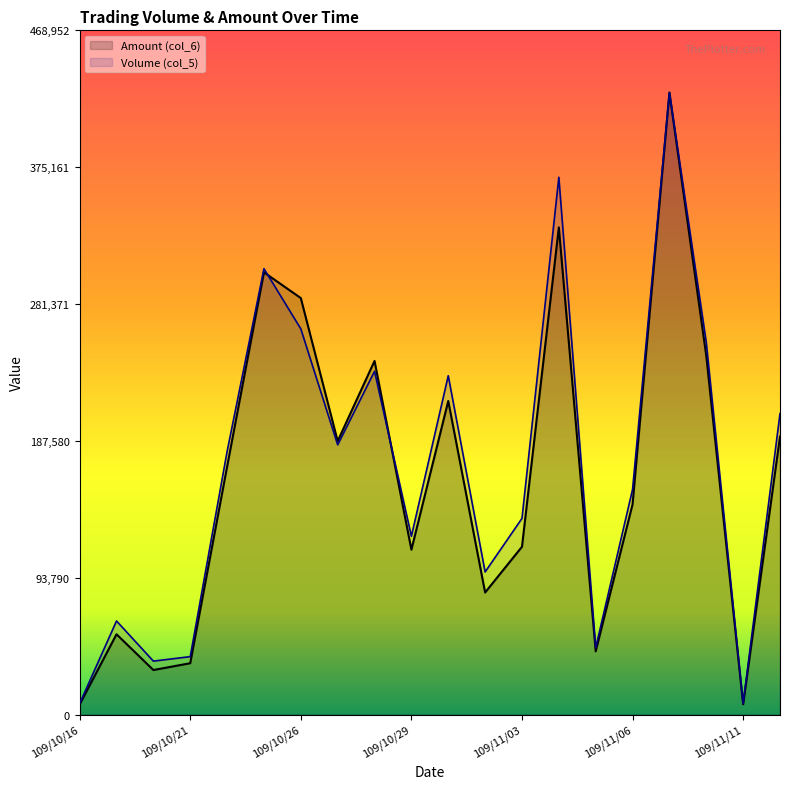

At 109/10/27, list the series in order from largest to smallest.

Amount (col_6), Volume (col_5)